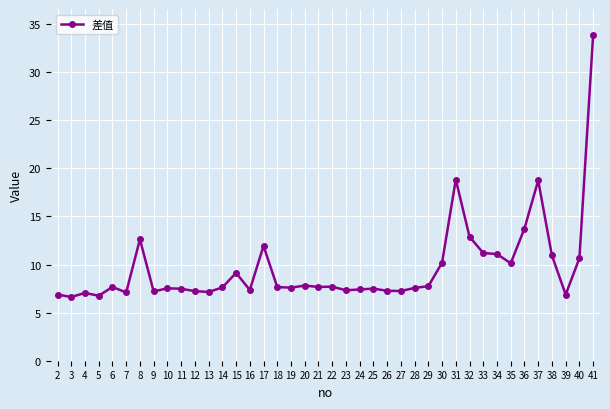

Is it true that the value at 6 is 7.7?

True